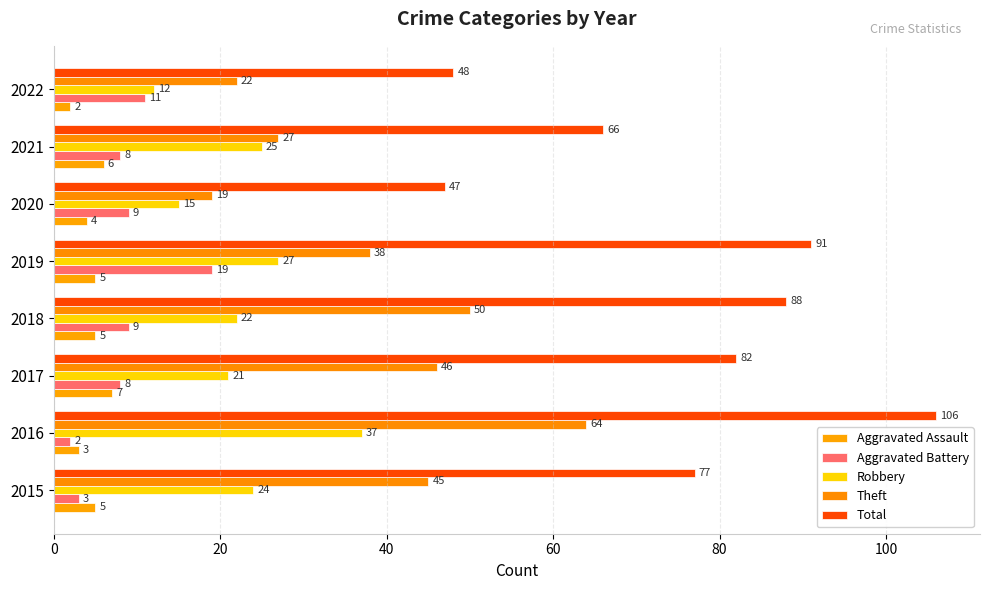

Count the number of categories in the chart.

8